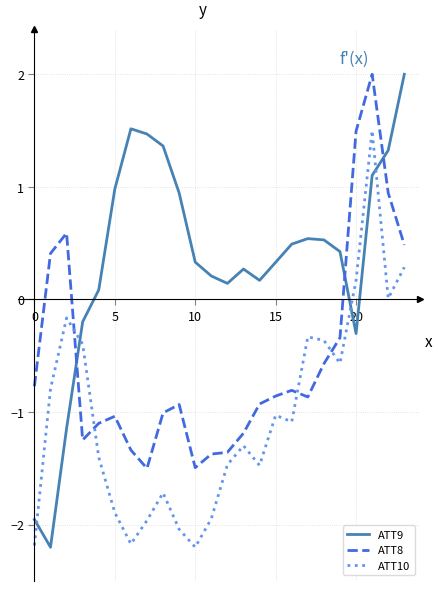

Rank the series by their average value, from lowest to highest.

ATT10, ATT8, ATT9